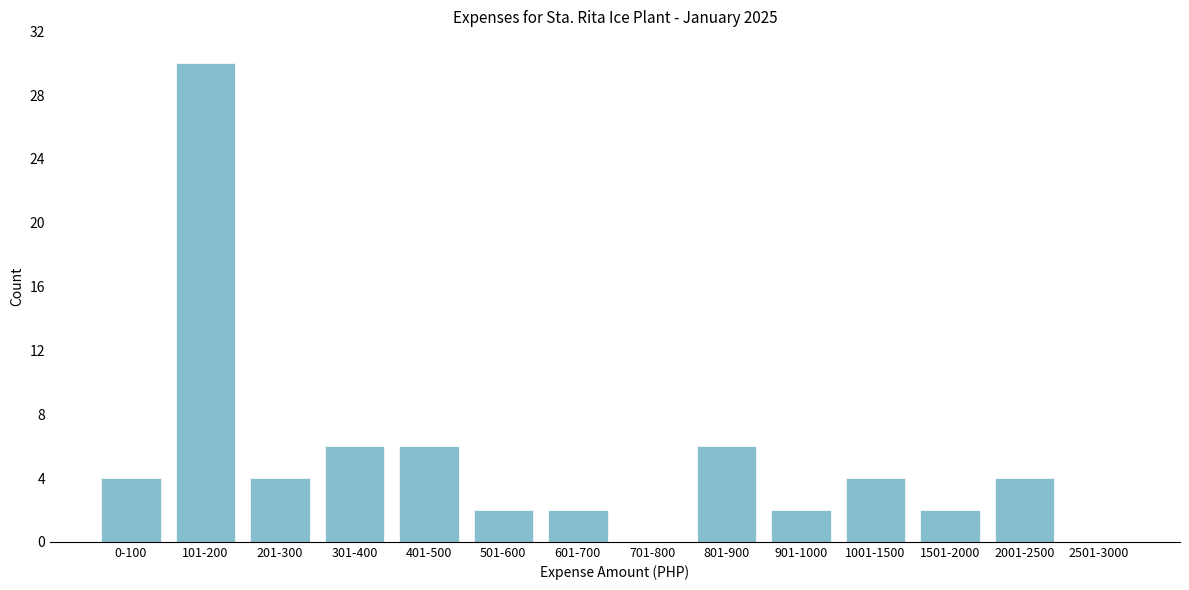

Reading left to right, transcribe all the data shown in this chart.

0-100=4	101-200=30	201-300=4	301-400=6	401-500=6	501-600=2	601-700=2	701-800=0	801-900=6	901-1000=2	1001-1500=4	1501-2000=2	2001-2500=4	2501-3000=0